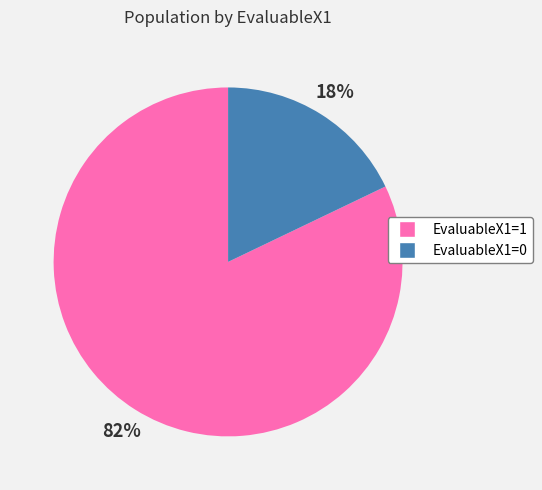

Is there a majority slice in this chart?

Yes